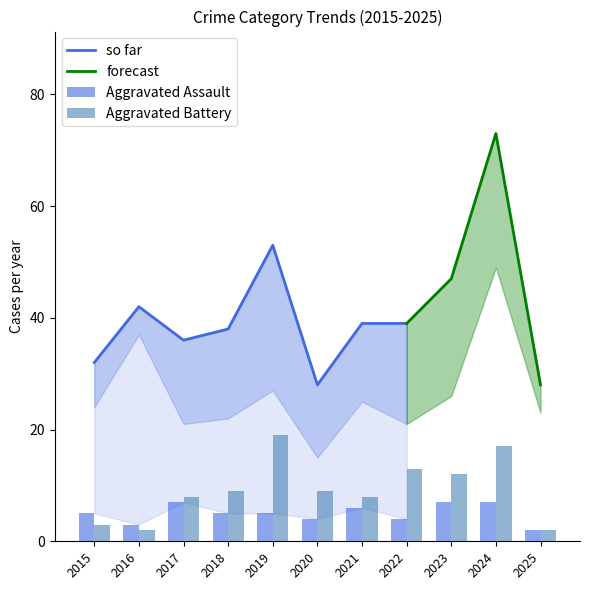

Rank the series by their average value, from lowest to highest.

Aggravated Assault, Aggravated Battery